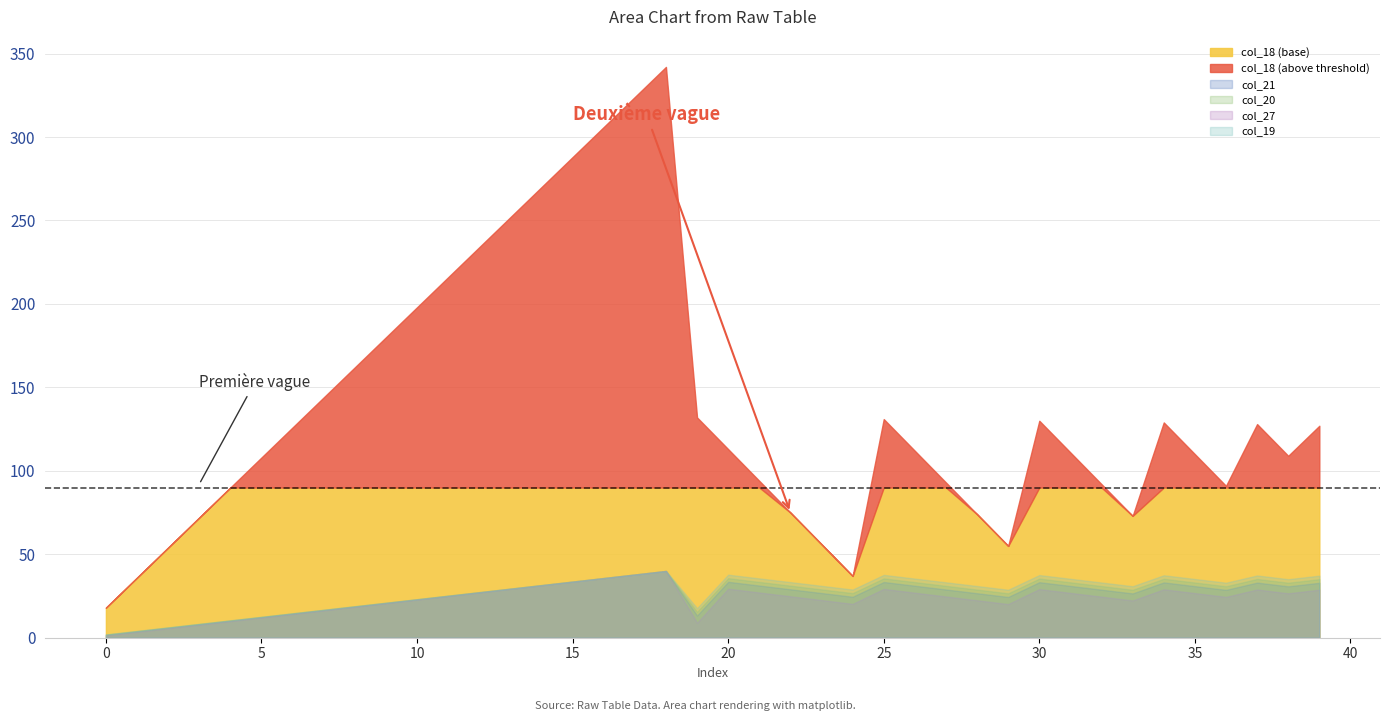

True or false: col_18 has a value of 180 at 9.

True